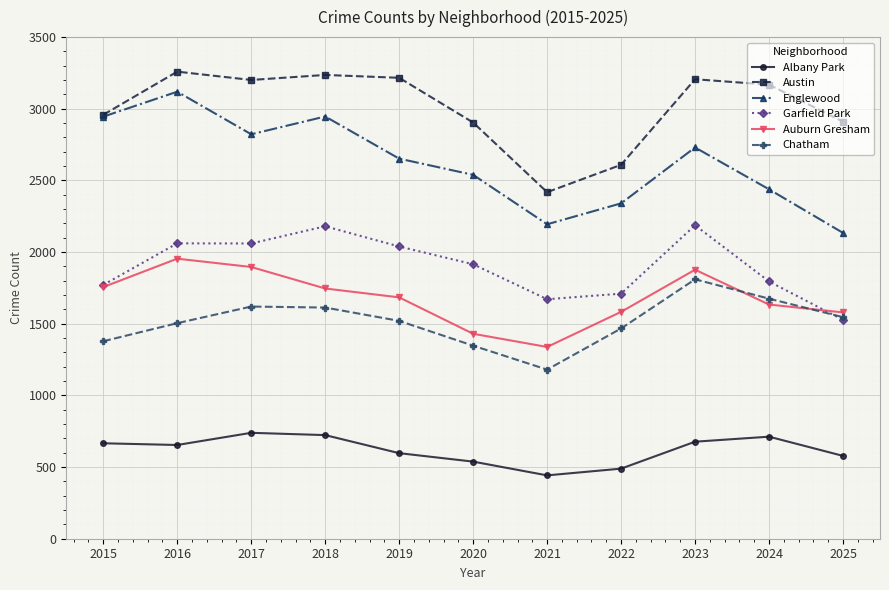

What is the approximate value of Auburn Gresham at 2023, to the nearest 50?

1900